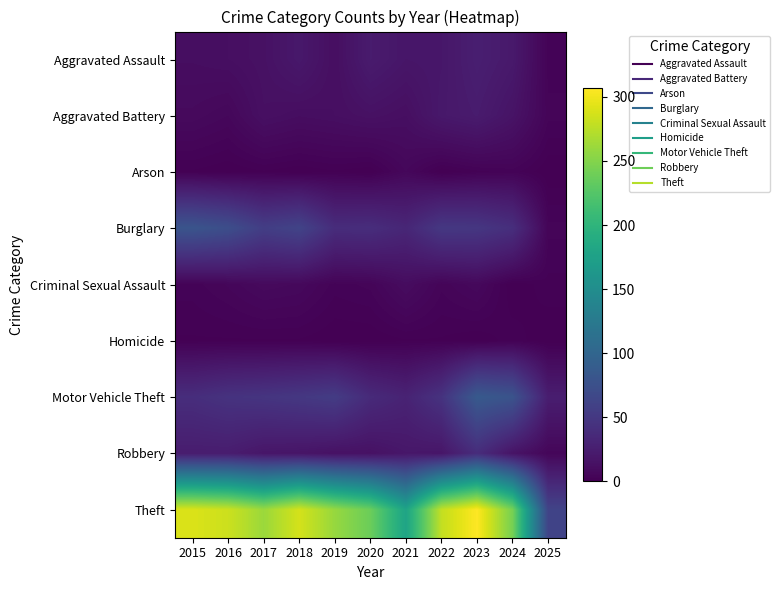

Which category has the highest value across all series?

2023